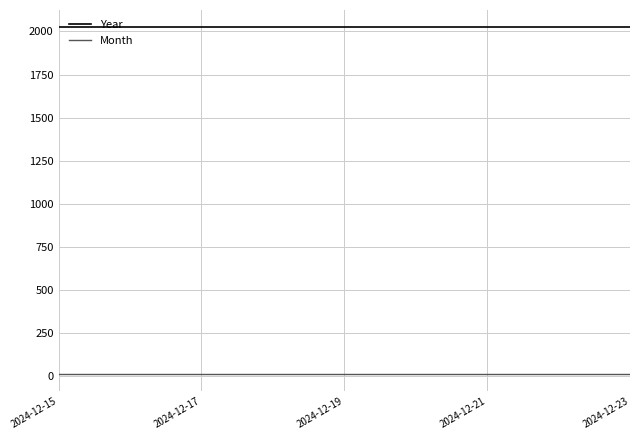

Which series has the largest total across all categories?

Year